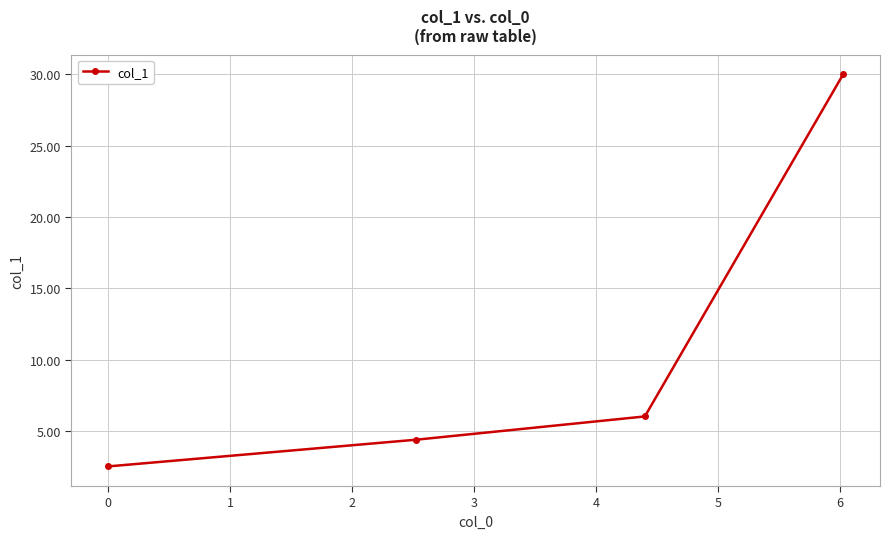

What is the maximum value shown in the chart?

30.0